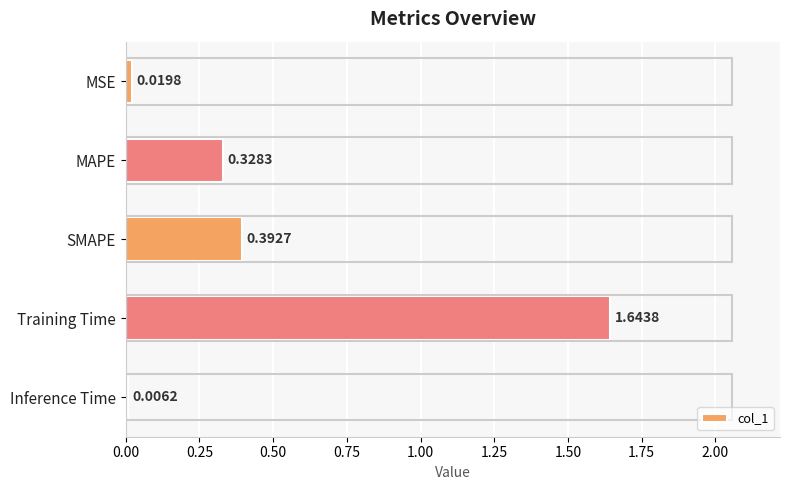

Are the bars horizontal?

Yes